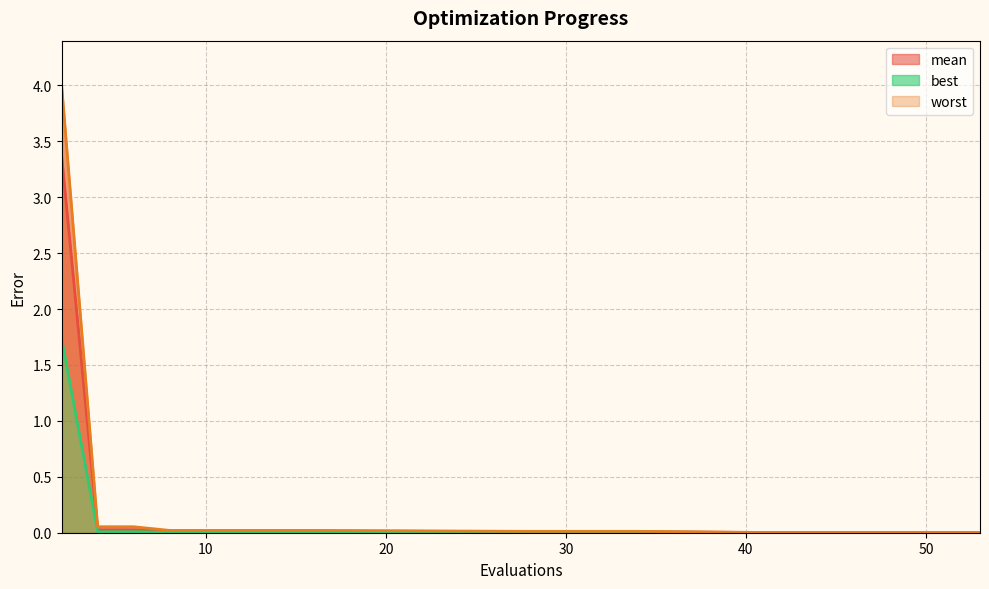

How many series are shown in this chart?

3